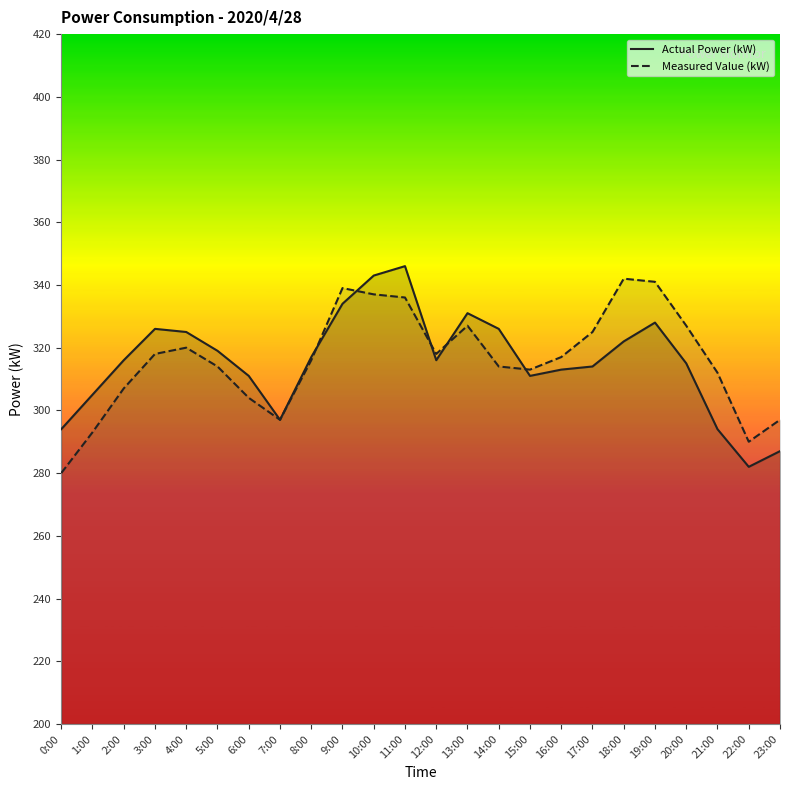

Rank the series by their maximum value, from lowest to highest.

Measured Value (kW), Actual Power (kW)